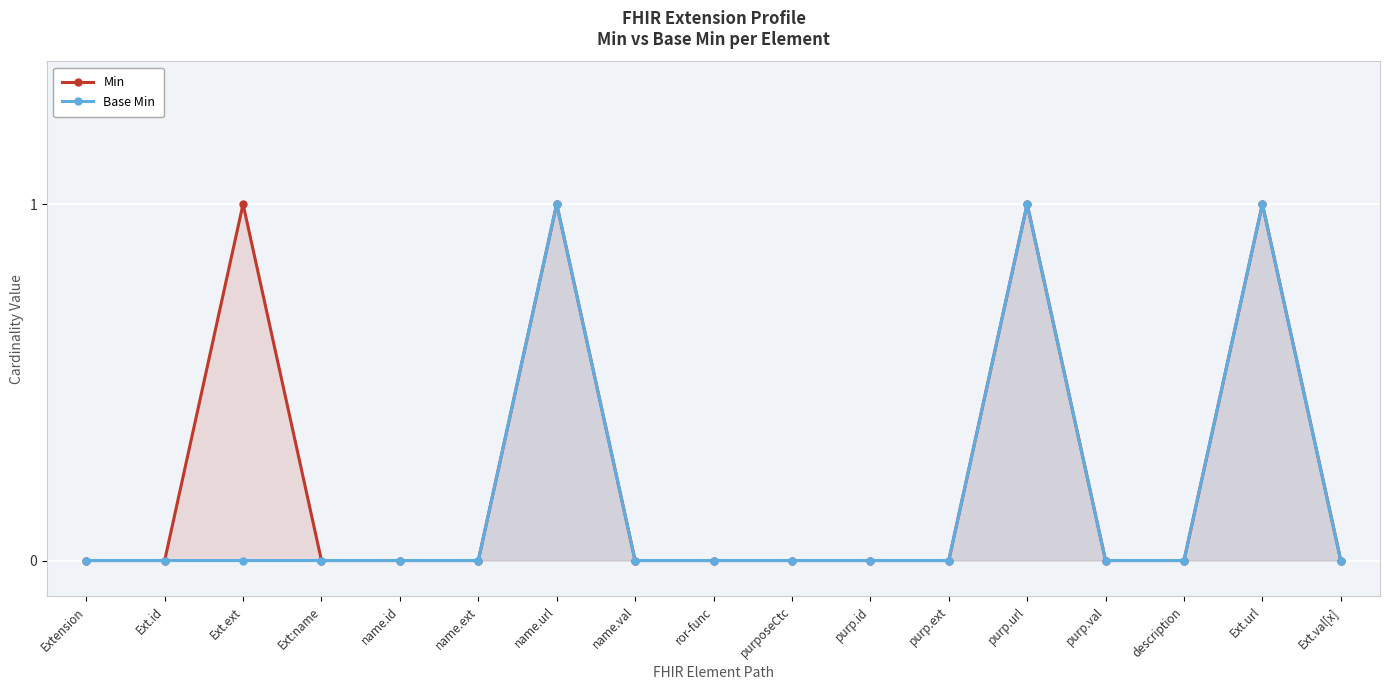

What is the greatest value displayed?

1